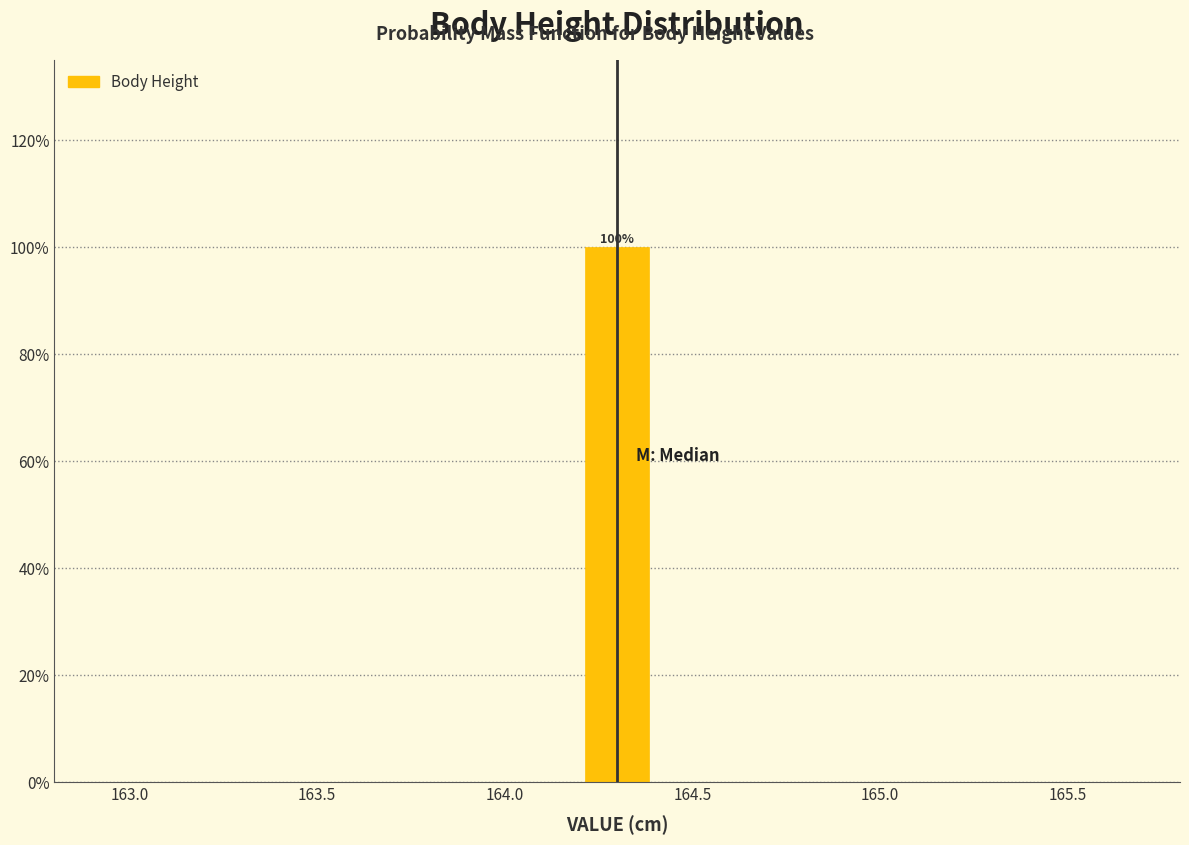

Over which range of the x-axis is the bar tallest?

164.2 to 164.4